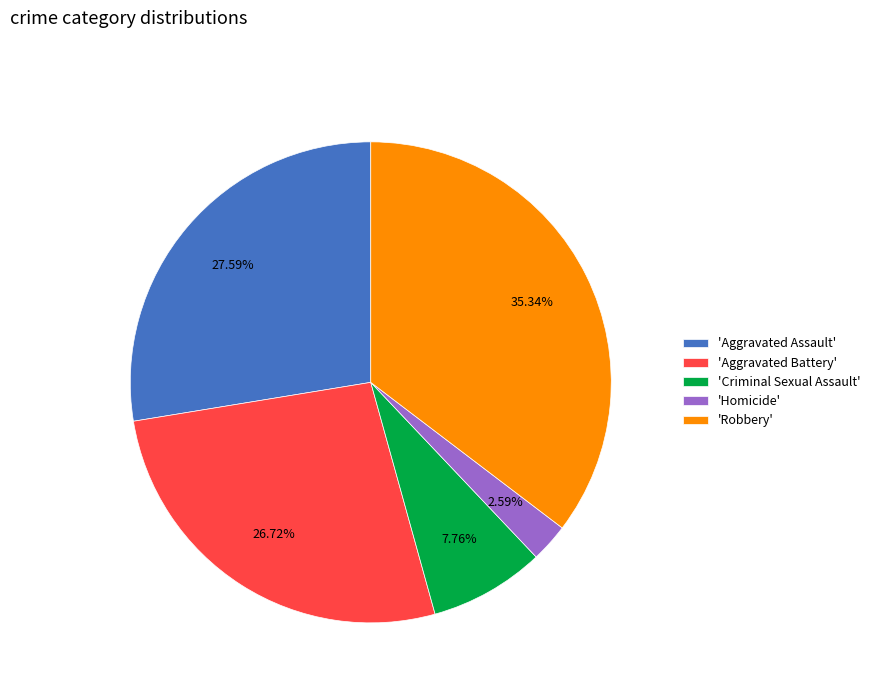

What is the ratio of the value at 'Aggravated Battery' to the value at 'Robbery'?

0.8